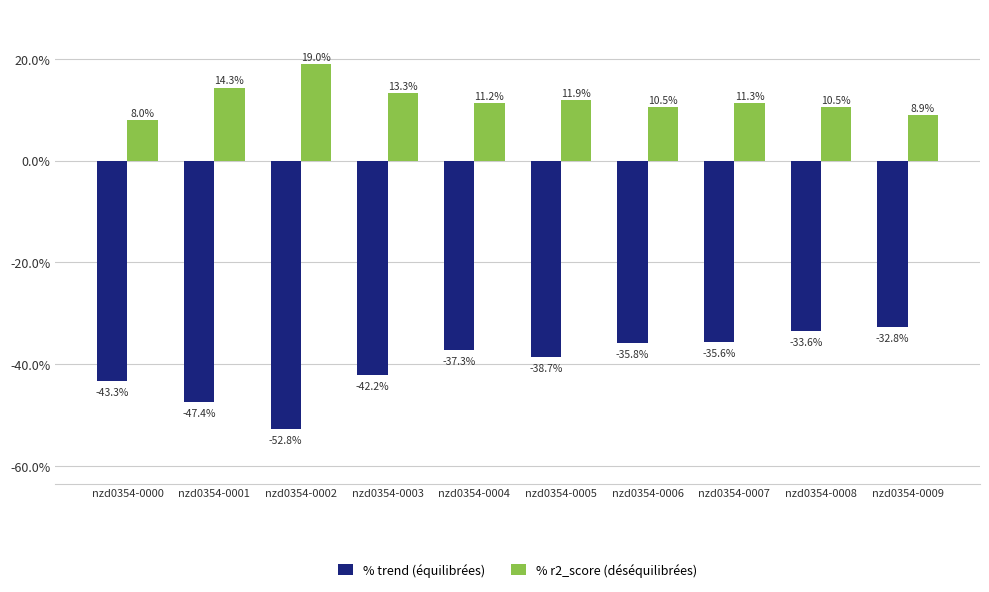

The trend series shows -0.1 at nzd0354-0004. True or false?

False